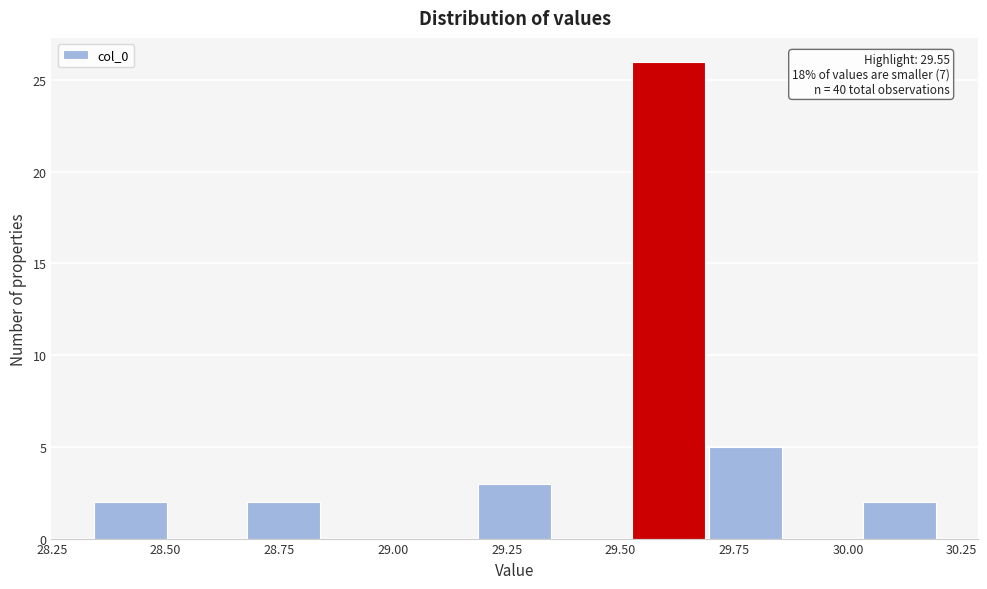

Read against the x-axis, roughly where is the centre of the tallest bar?

29.60